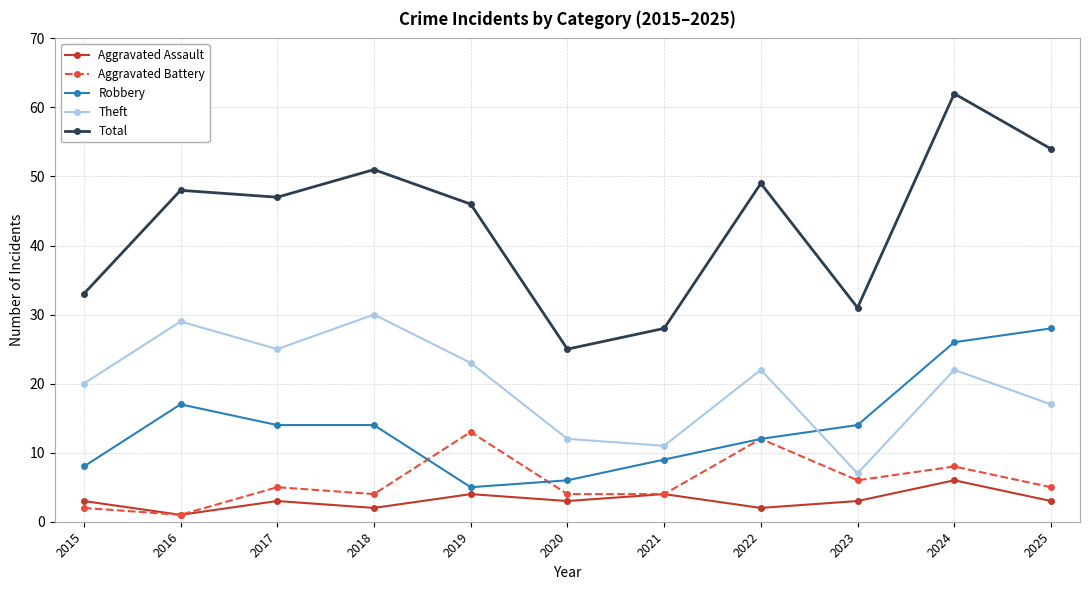

At which label does Aggravated Assault reach its peak?

2024